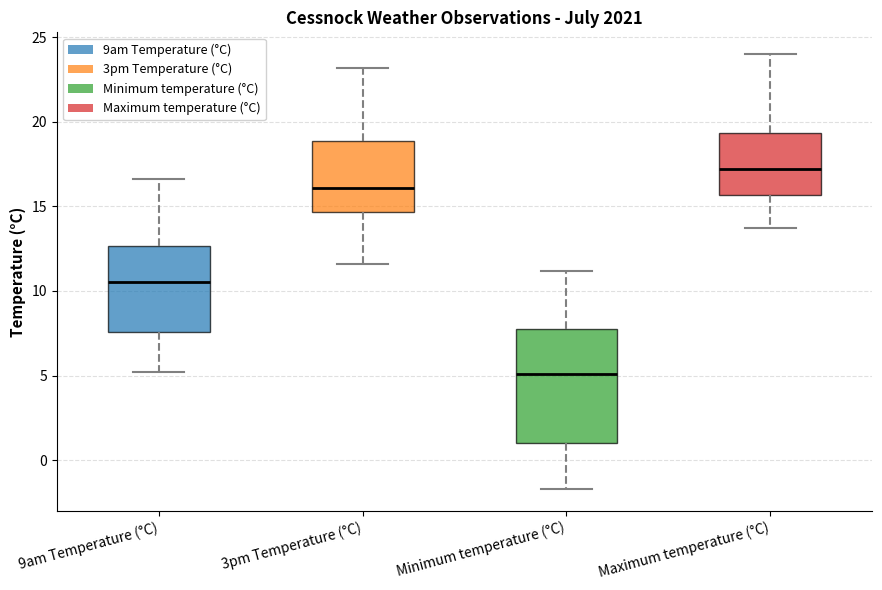

Where is the lower edge of the box for 9am Temperature (°C) on the y-axis? The values are not printed on the chart, so give them approximately, as read against the axis.

7.5